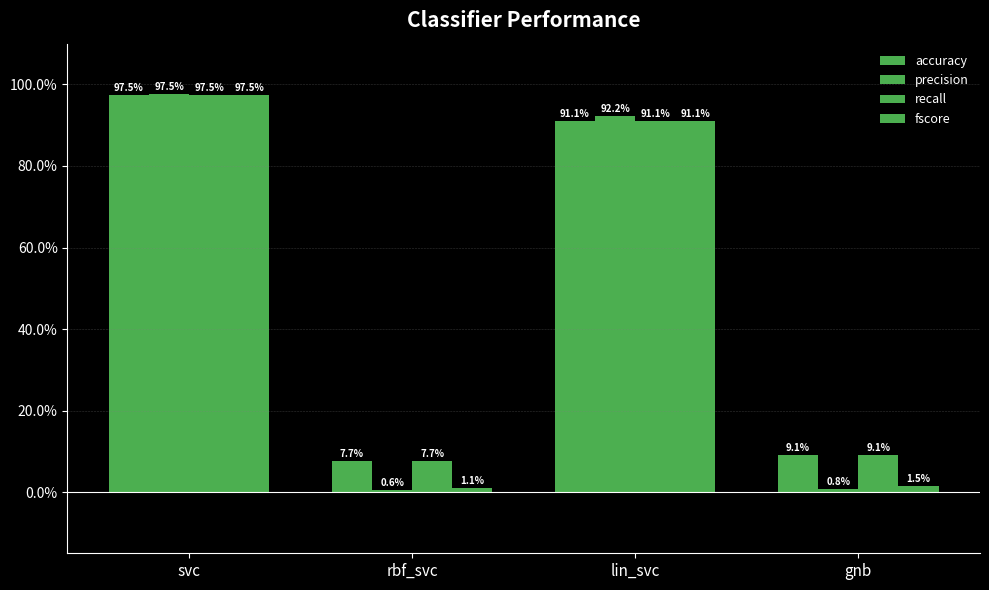

What is the total value across all series at lin_svc?

3.7